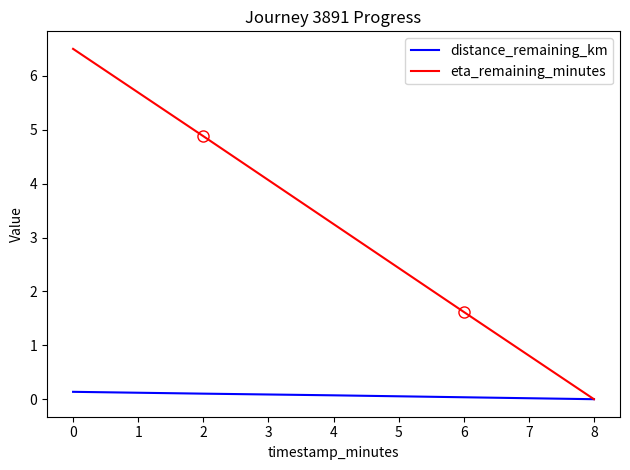

Which series has the largest total across all categories?

eta_remaining_minutes